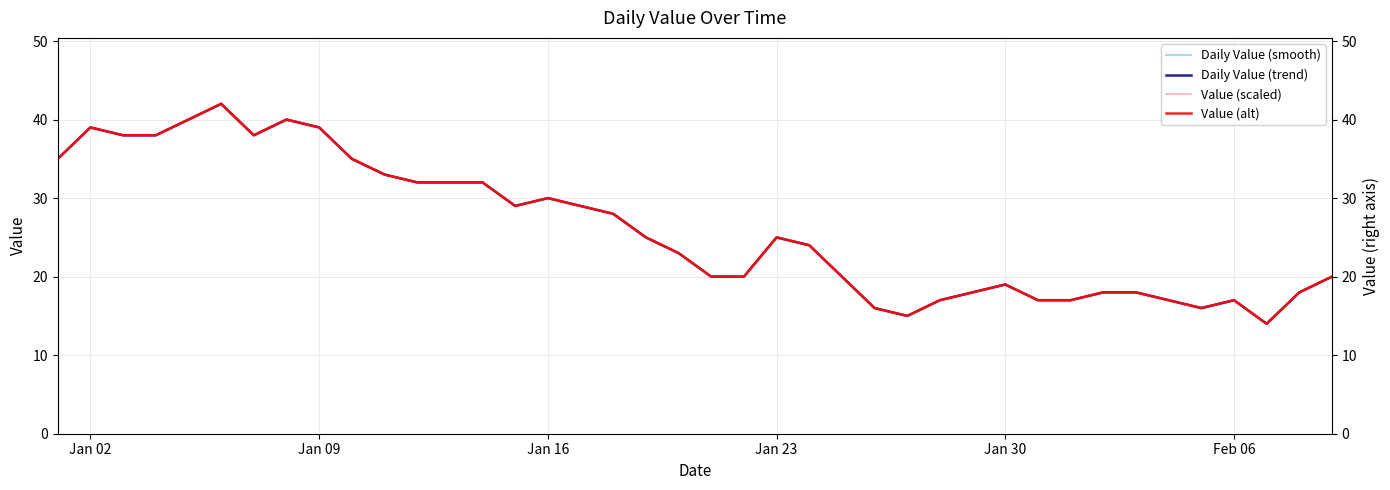

At how many categories does at least one series exceed 15?

38